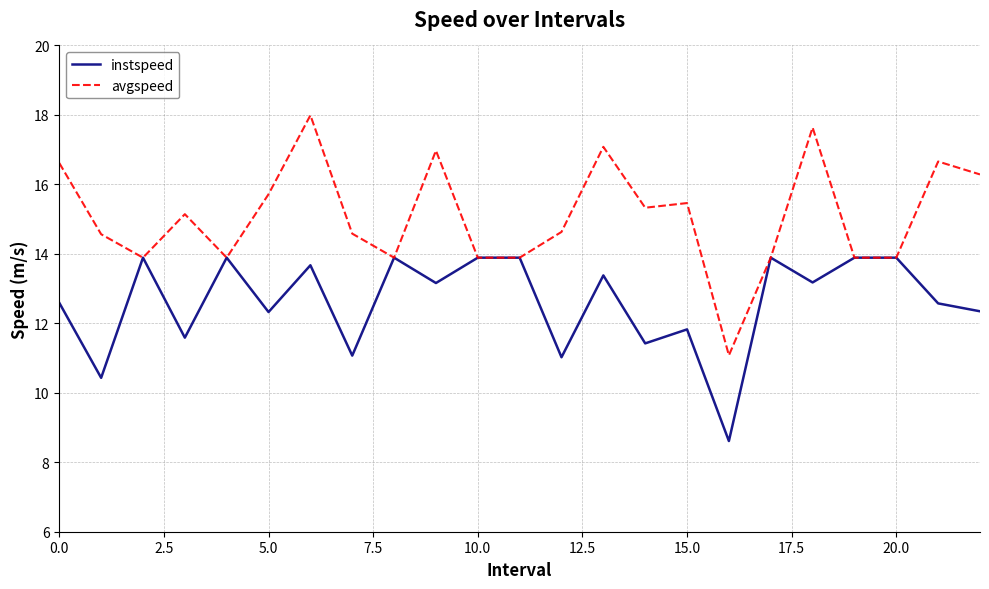

List the series in order of their overall mean, lowest first.

instspeed, avgspeed